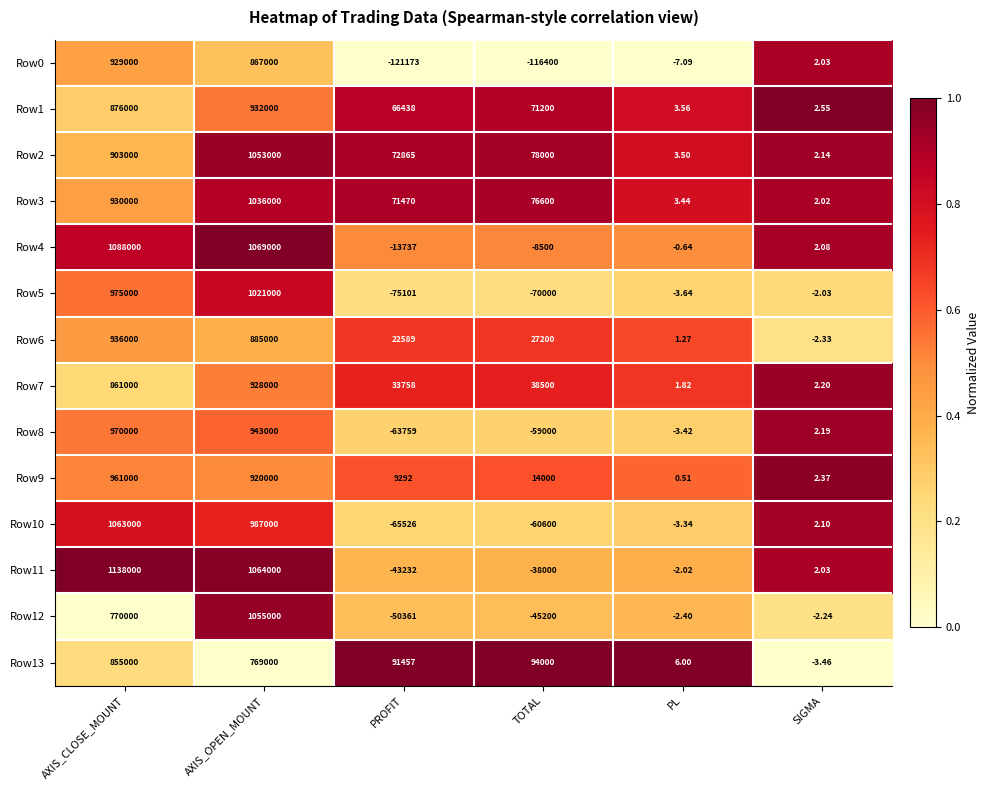

Where is Row1 nearest to the value 466001?

TOTAL